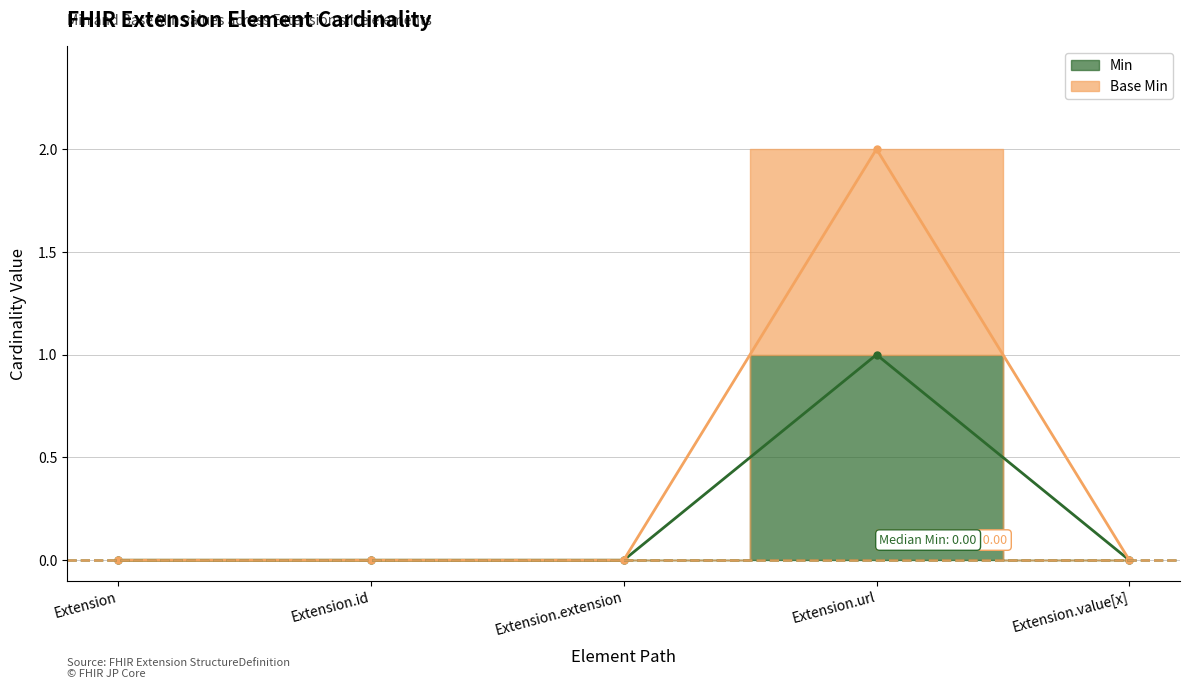

List the series in order of their overall mean, highest first.

Base Min, Min